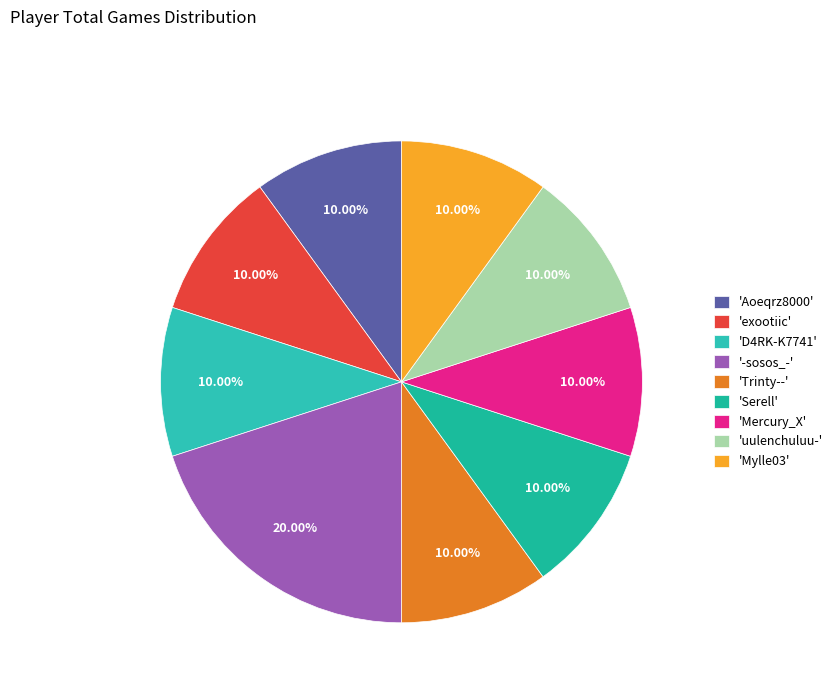

What is the smallest slice in the pie chart?

Aoeqrz8000